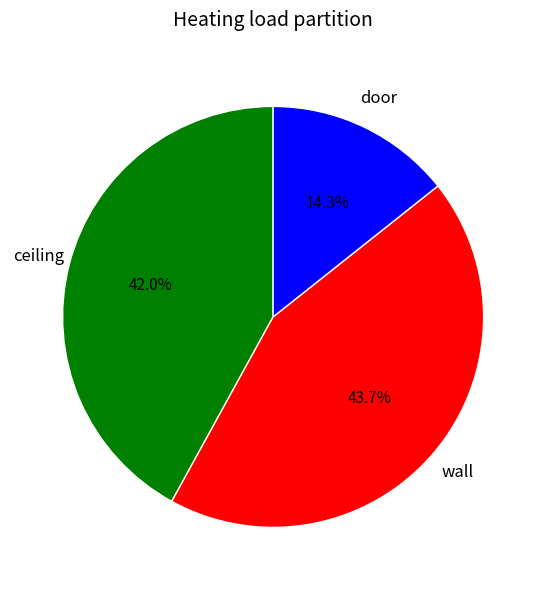

Count the number of slices in the pie.

3